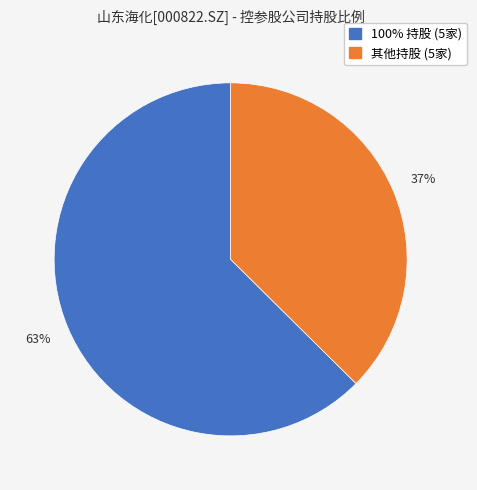

To the nearest percent, what is the average slice percentage?

50%